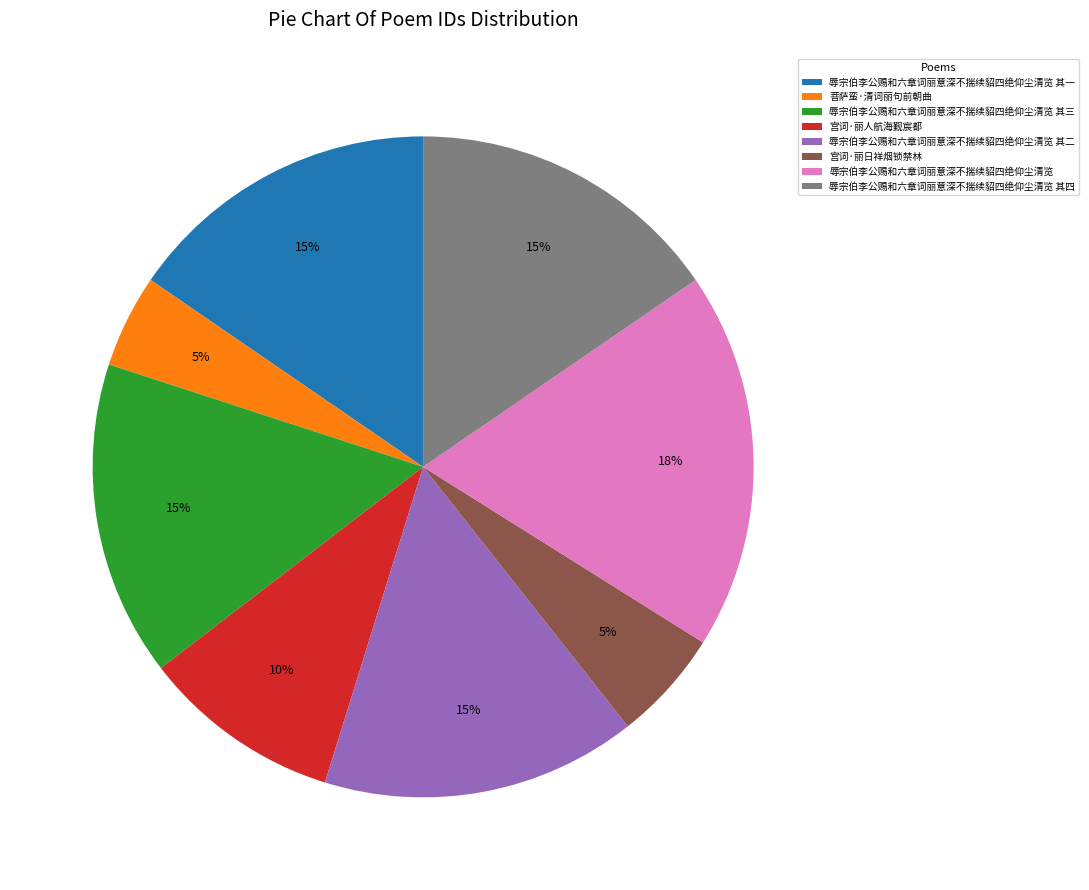

To the nearest percent, what percentage of the pie is 辱宗伯李公赐和六章词丽意深不揣续貂四绝仰尘清览 其三?

15%